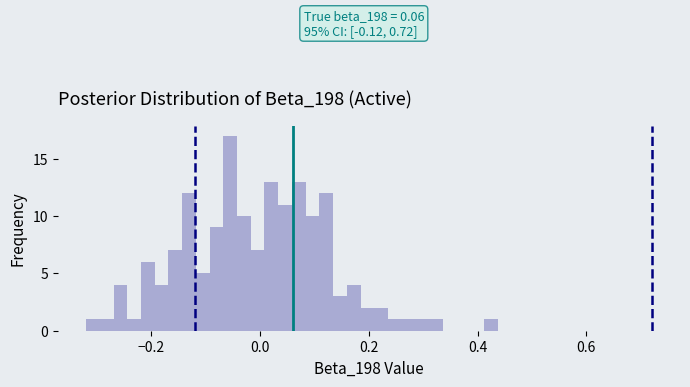

Around what value on the x-axis is the tallest bar? Give the approximate position of its centre, as read against the axis.

-0.06